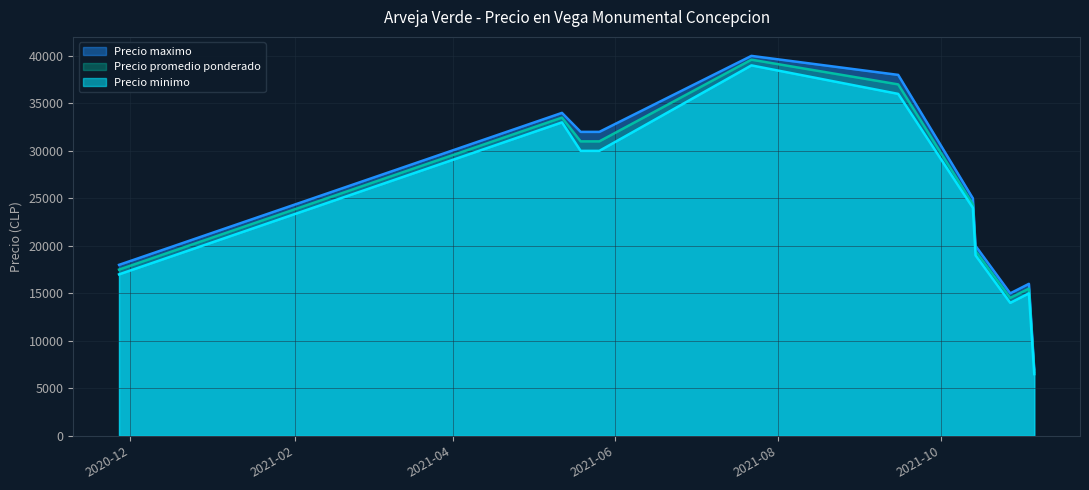

True or false: Precio promedio ponderado has more than 1 points higher than both neighbors.

True